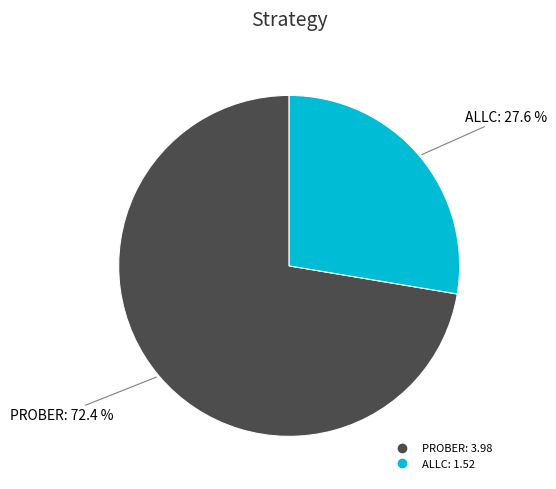

Is it true that PROBER is 72% of the pie?

True